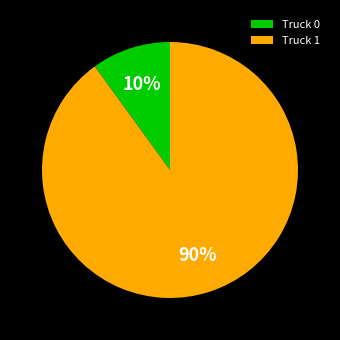

Rank the categories by value from lowest to highest.

Truck 0, Truck 1